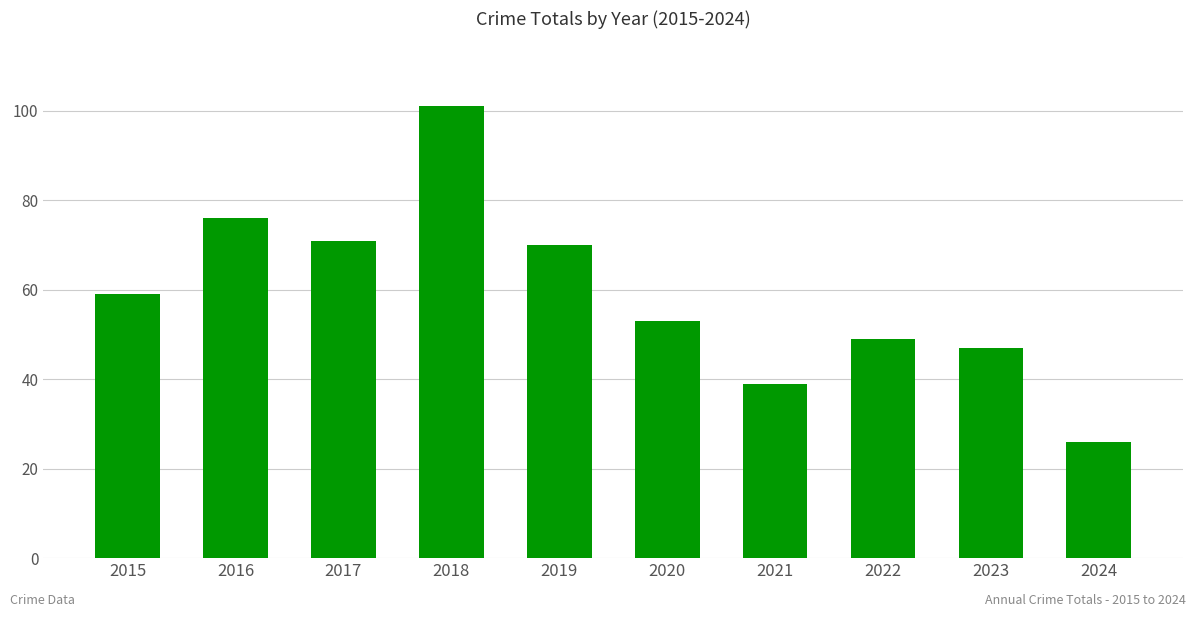

The value at 2018 is 101. True or false?

True